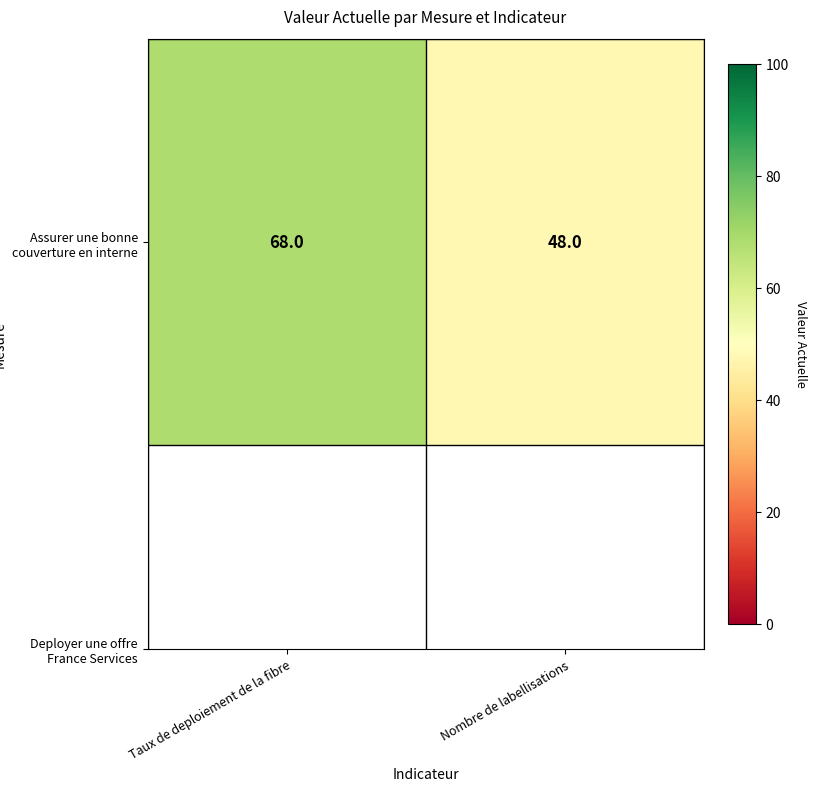

True or false: the data shows 68 at Taux de deploiement de la fibre.

True